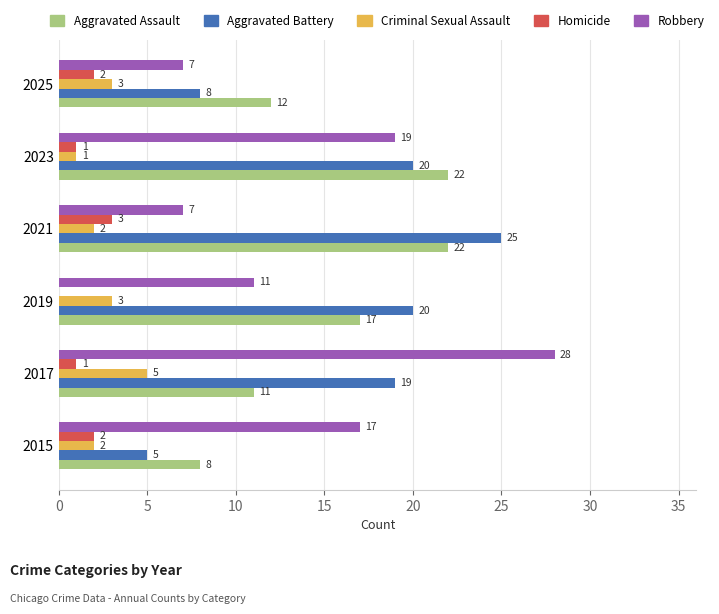

Read the Aggravated Assault value at 2023.

22